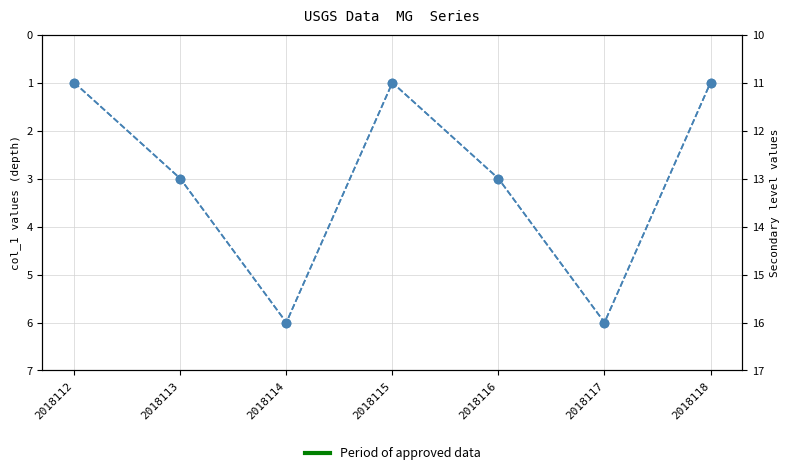

List the labels in order of value, largest first.

2018114, 2018117, 2018113, 2018116, 2018112, 2018115, 2018118